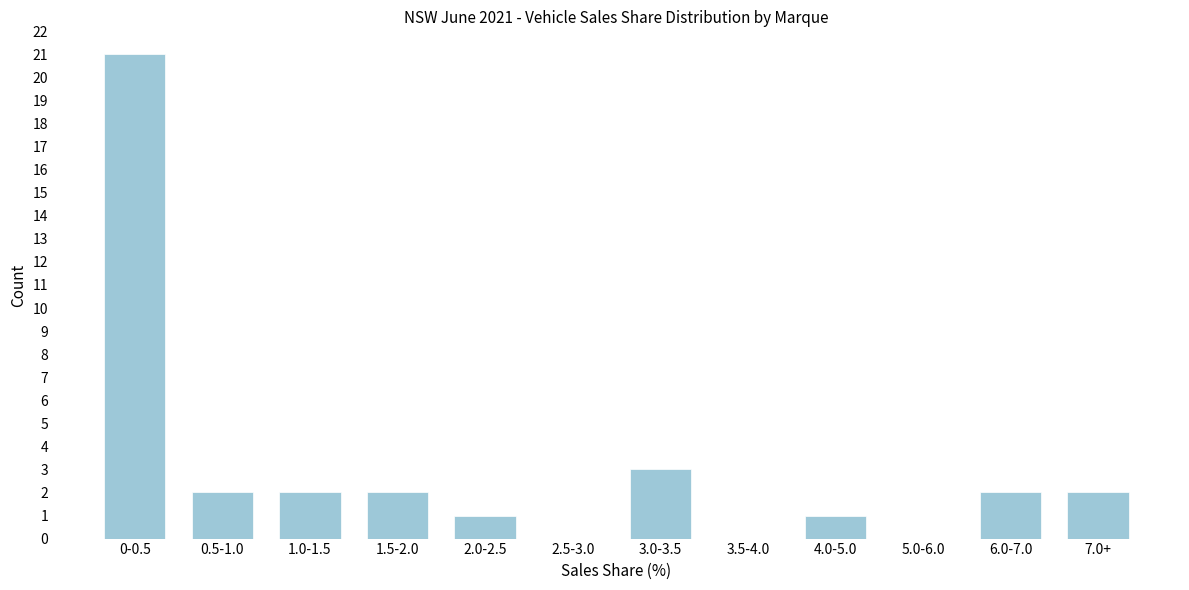

Reading left to right, extract all data points from this chart.

0-0.5=21	0.5-1.0=2	1.0-1.5=2	1.5-2.0=2	2.0-2.5=1	2.5-3.0=0	3.0-3.5=3	3.5-4.0=0	4.0-5.0=1	5.0-6.0=0	6.0-7.0=2	7.0+=2